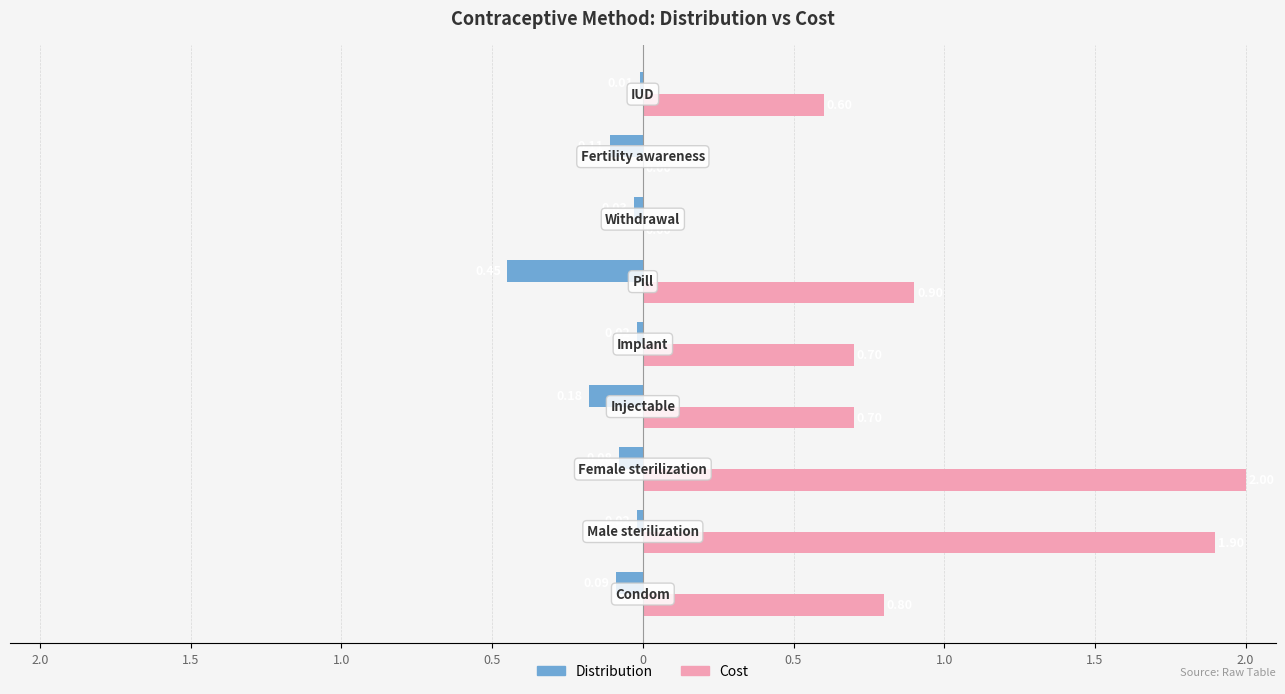

What is the value of the Distribution bar at the 7th from the left?

-0.1